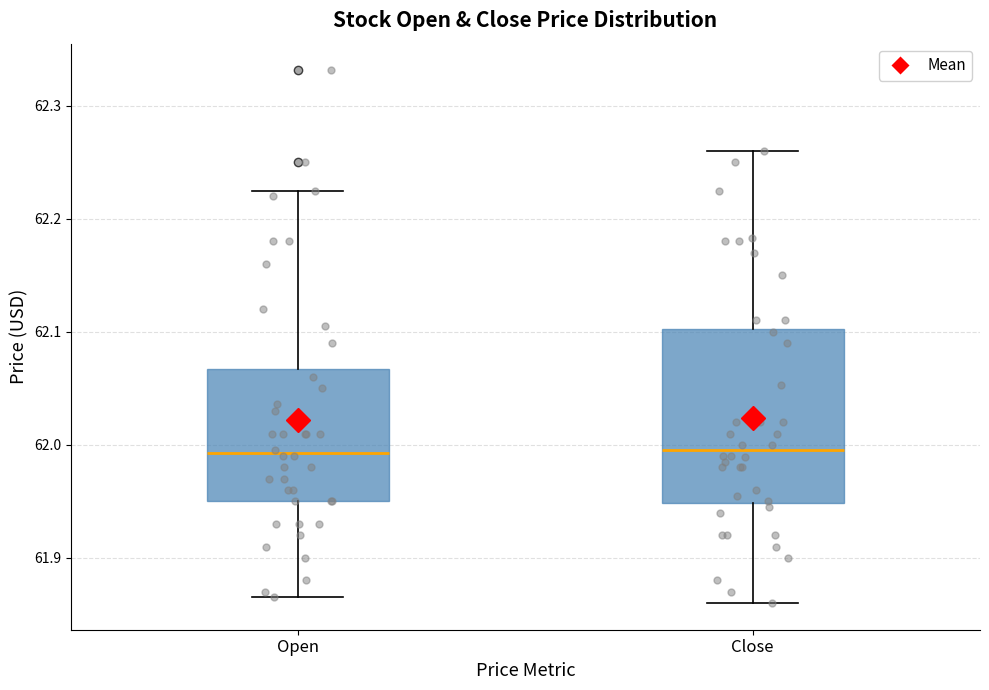

Which box is the tallest, from its lower edge to its upper edge?

Close